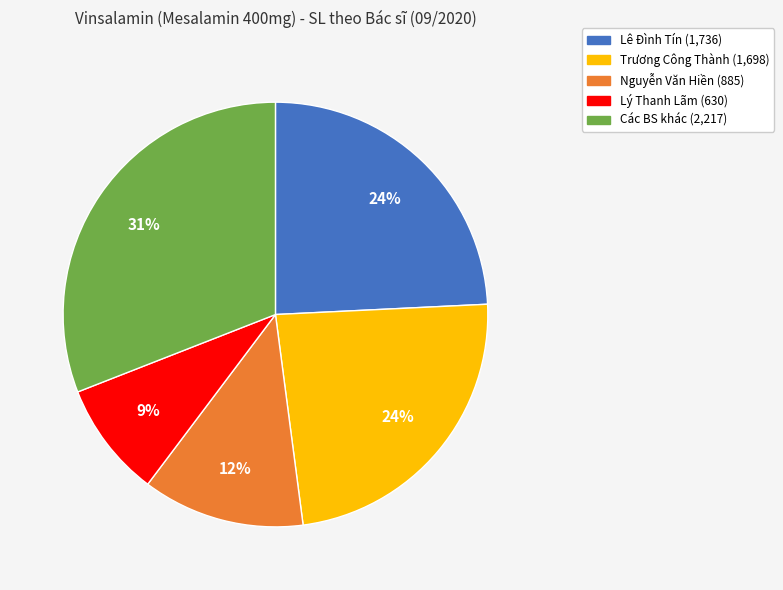

To the nearest percent, what is the difference between the largest and smallest slice percentages?

22%